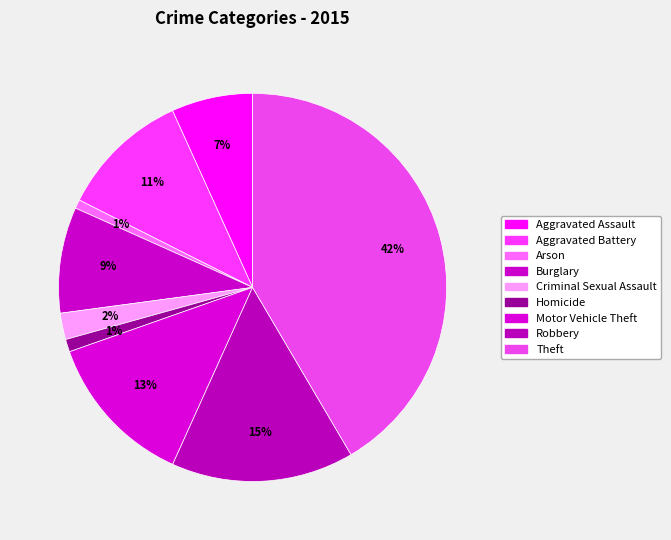

What percentage do Burglary and Theft together represent?

50.4%